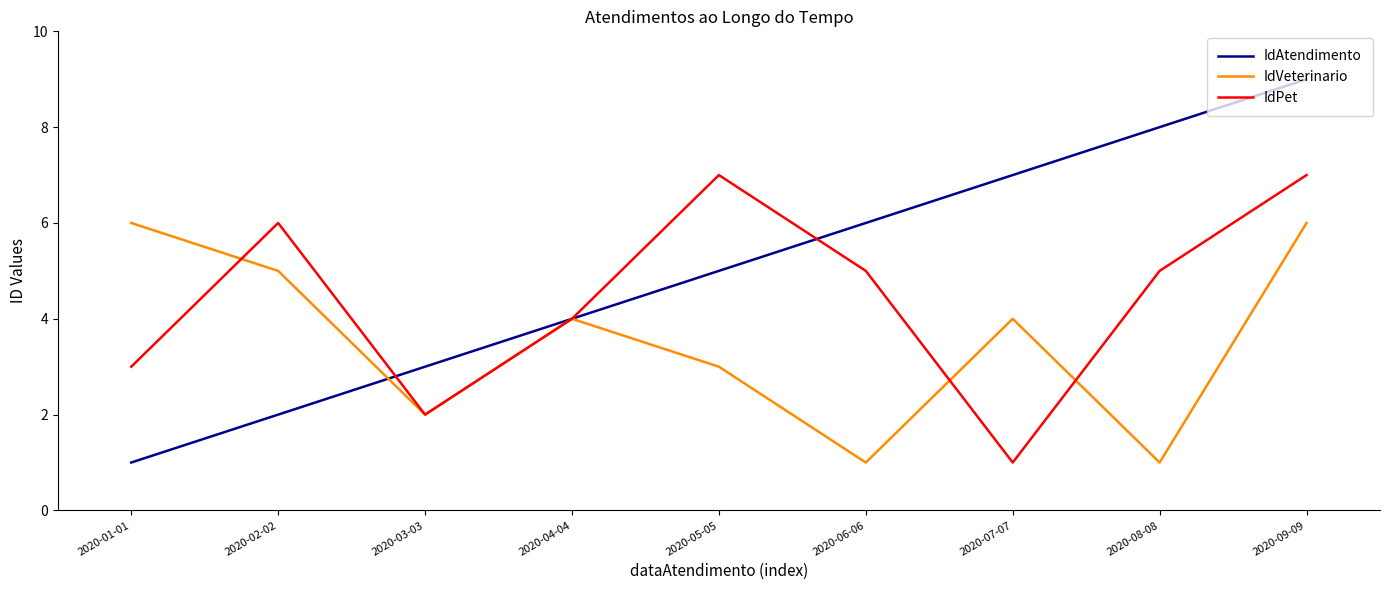

The value of IdAtendimento at 2020-06-06 is 6. True or false?

True